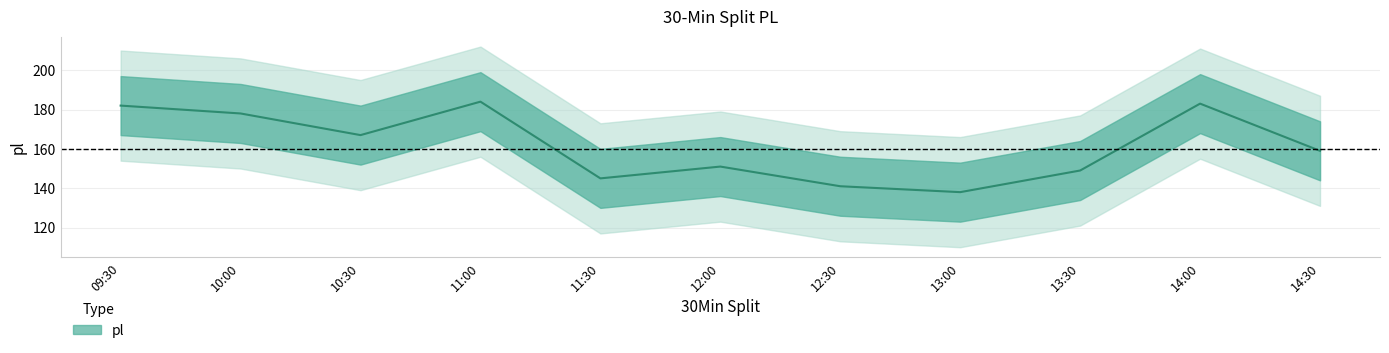

At which label does the data first exceed 159?

09:30